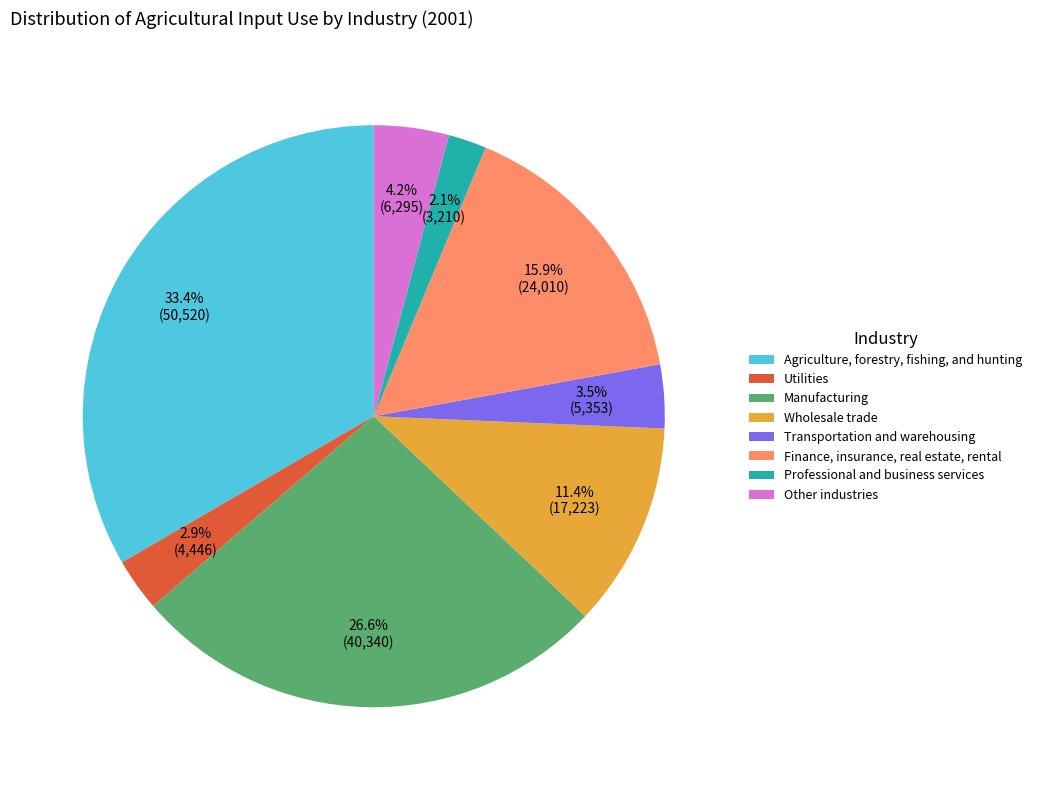

The Wholesale trade slice represents 11% of the pie. True or false?

True